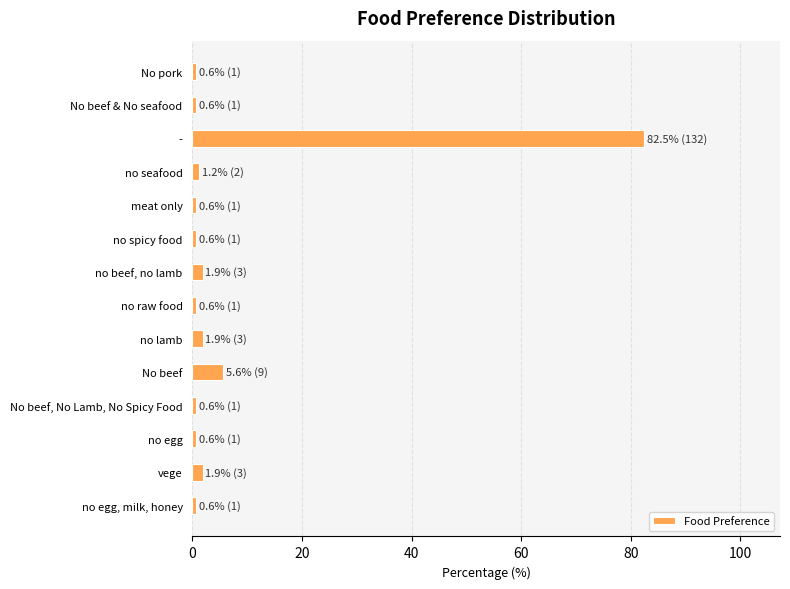

What is the label of the 1st bar from the bottom?

no egg, milk, honey